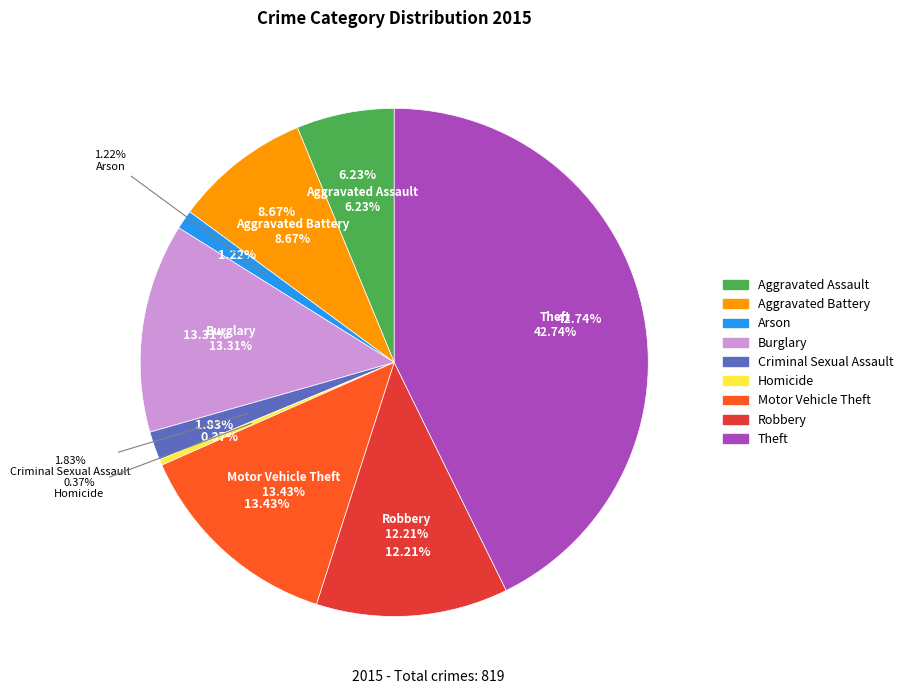

To the nearest percent, what is the combined percentage of Arson and Theft?

44%